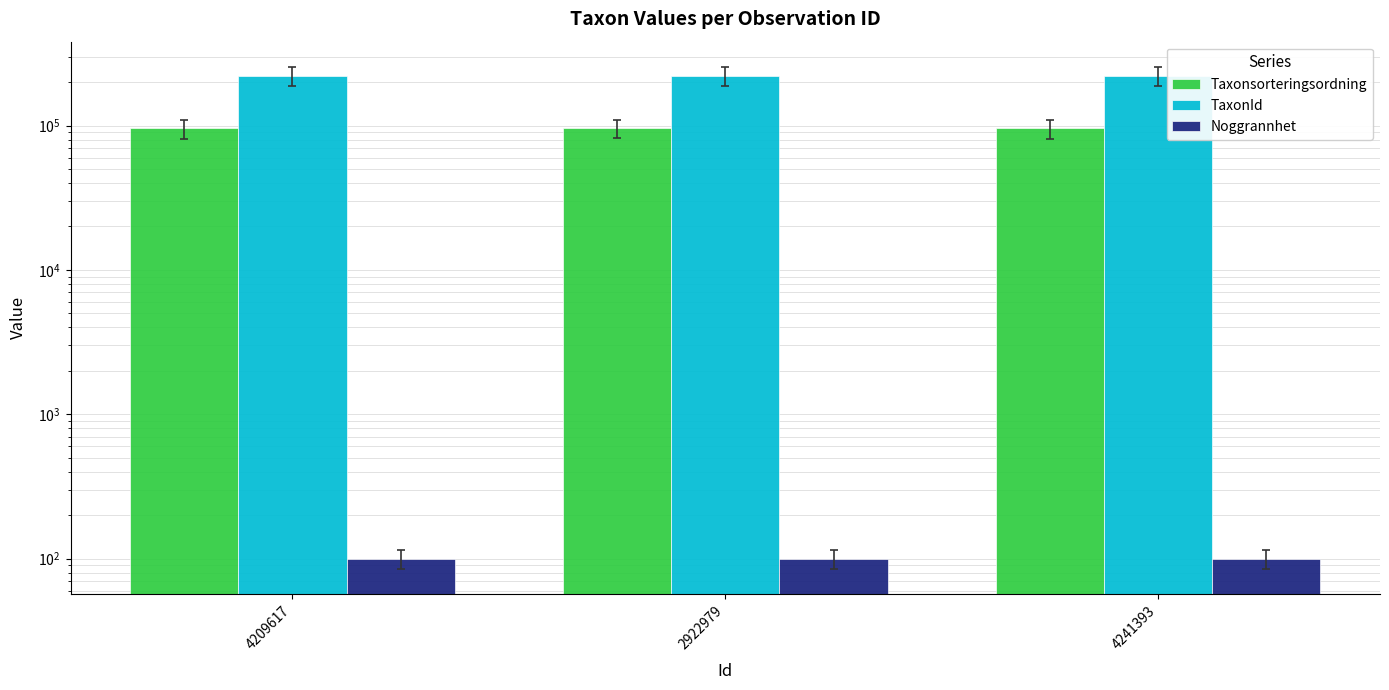

At which label does TaxonId reach its peak?

4241393